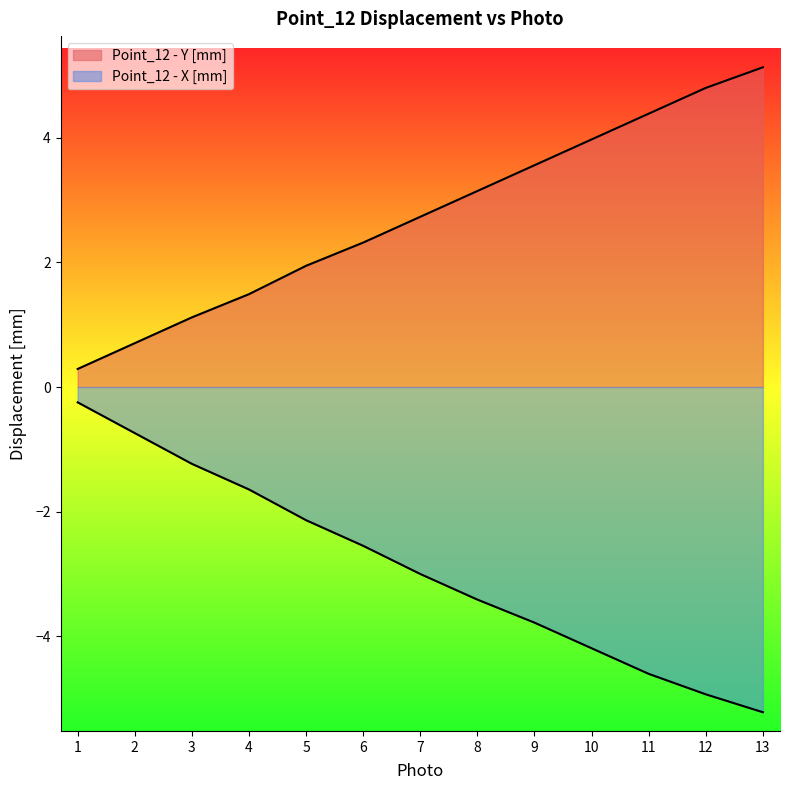

At 11, list the series in order from smallest to largest.

Point_12 - X [mm], Point_12 - Y [mm]